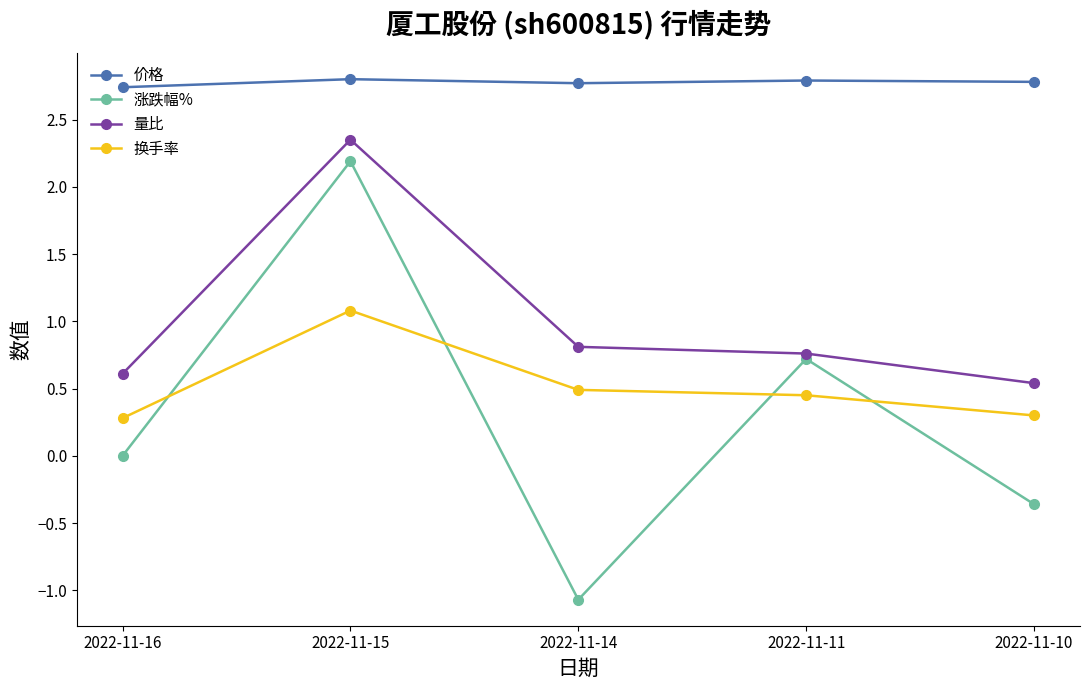

List the series in order of their peak value, highest first.

价格, 量比, 涨跌幅%, 换手率